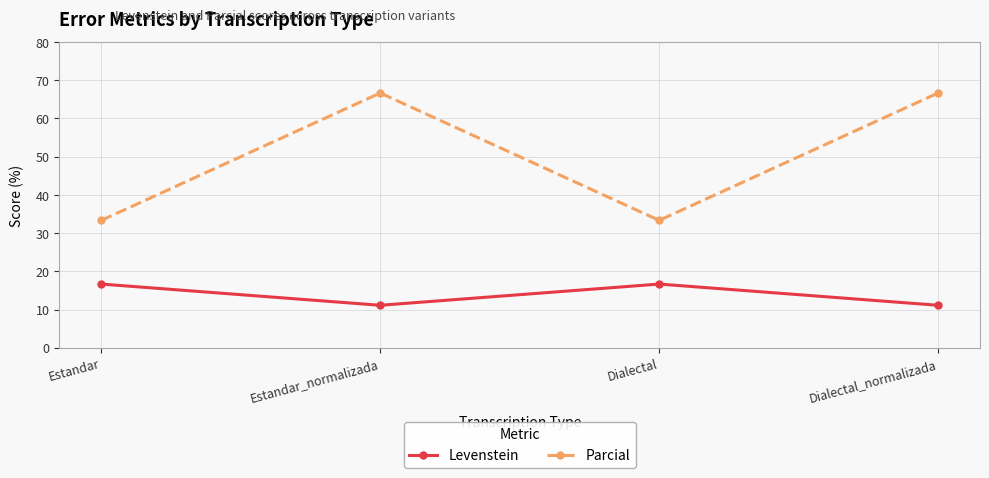

What is the maximum value for Parcial?

66.7